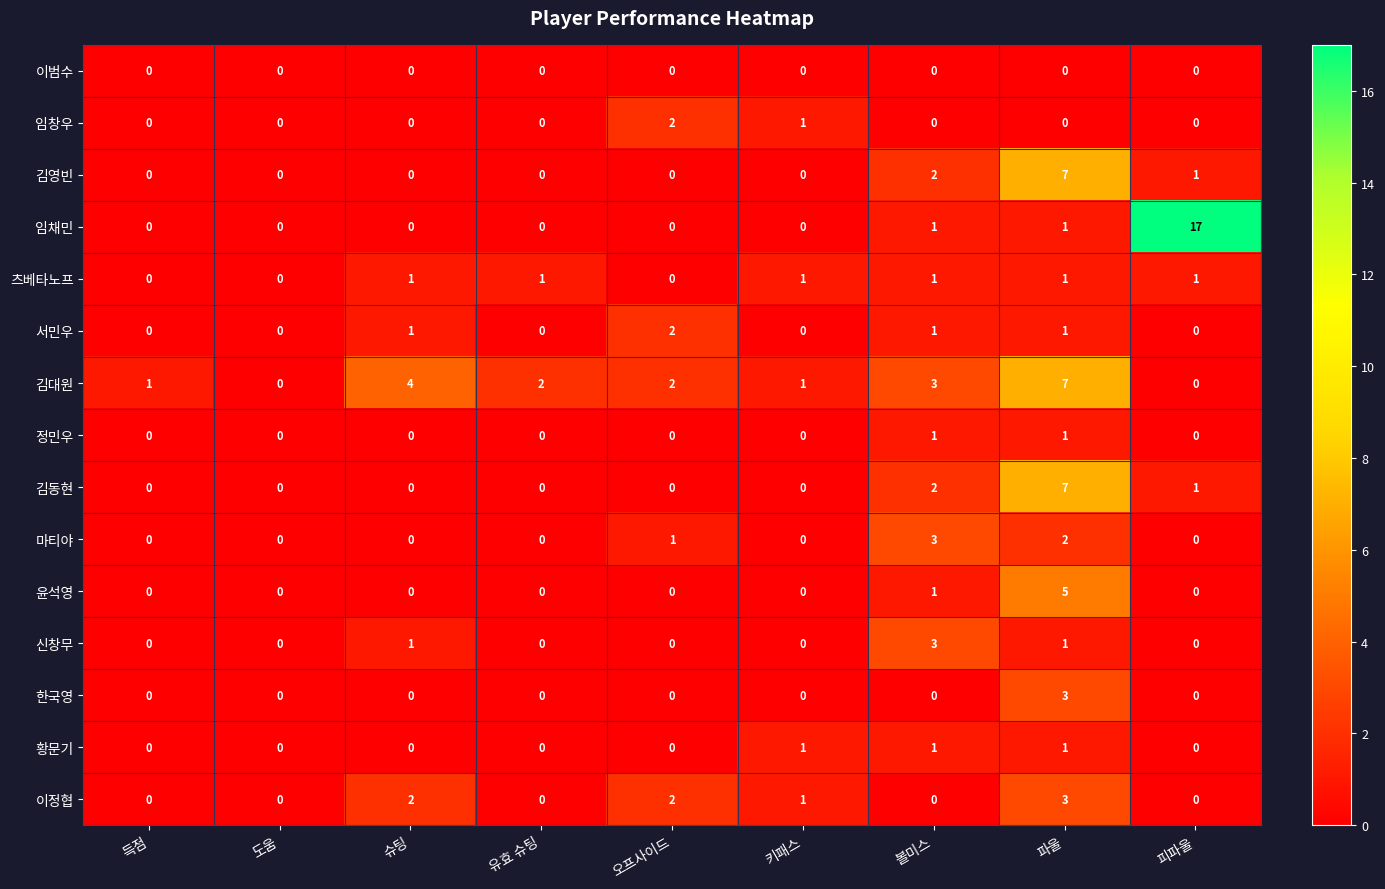

Count the number of categories in the chart.

9